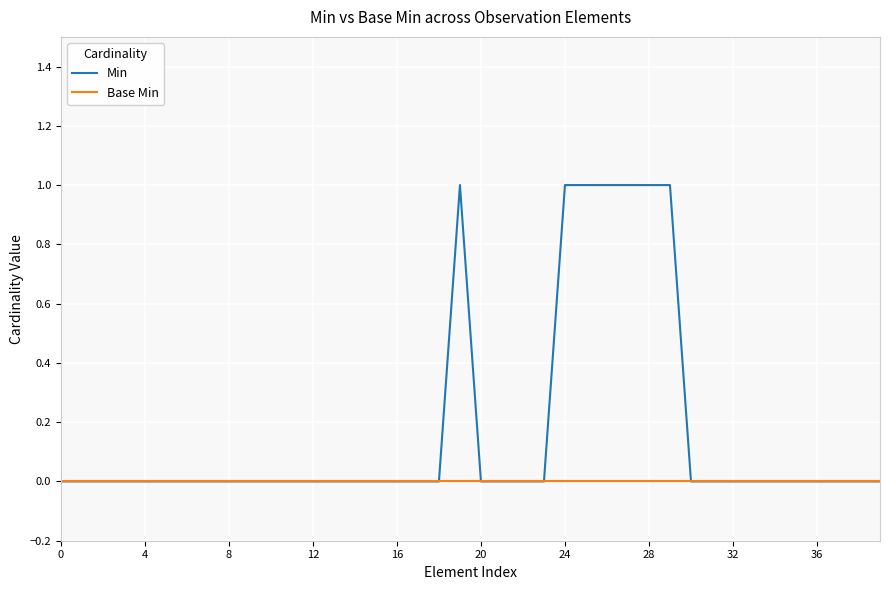

How many lines are shown in the chart?

2